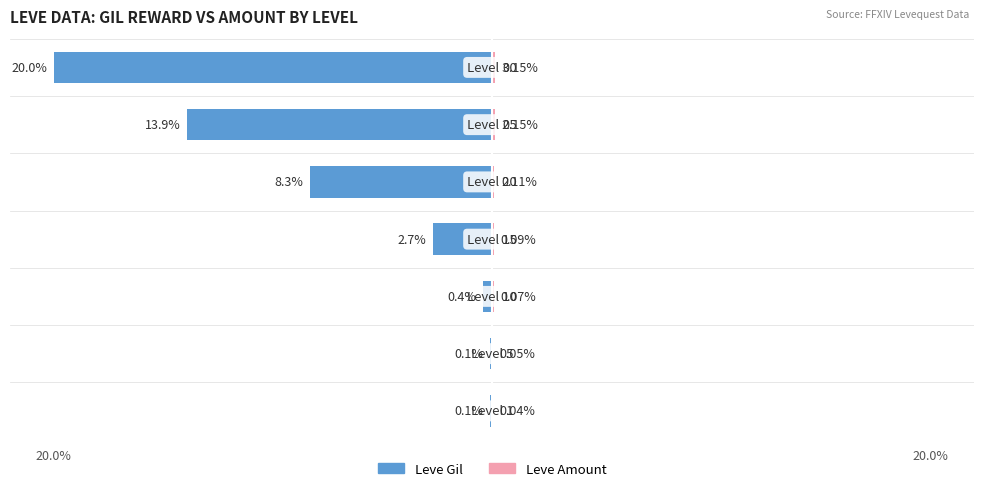

Read the Leve Amount value at 20.0%.

0.1